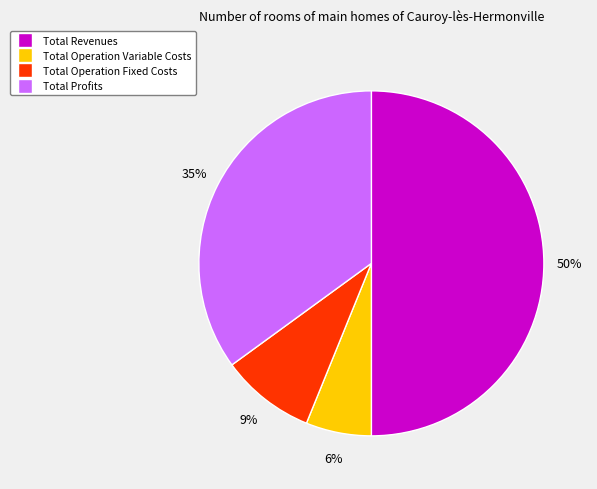

To the nearest percent, what is the difference between the largest and smallest slice percentages?

44%